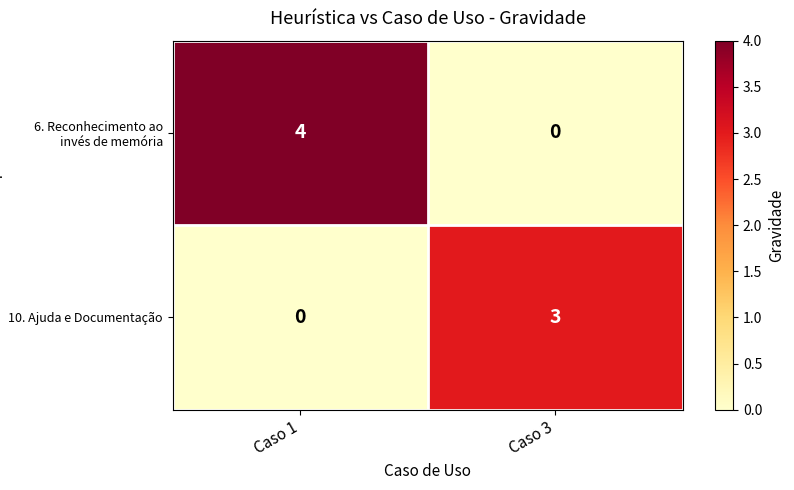

What is the spread (max minus min) of values at Caso 1?

4